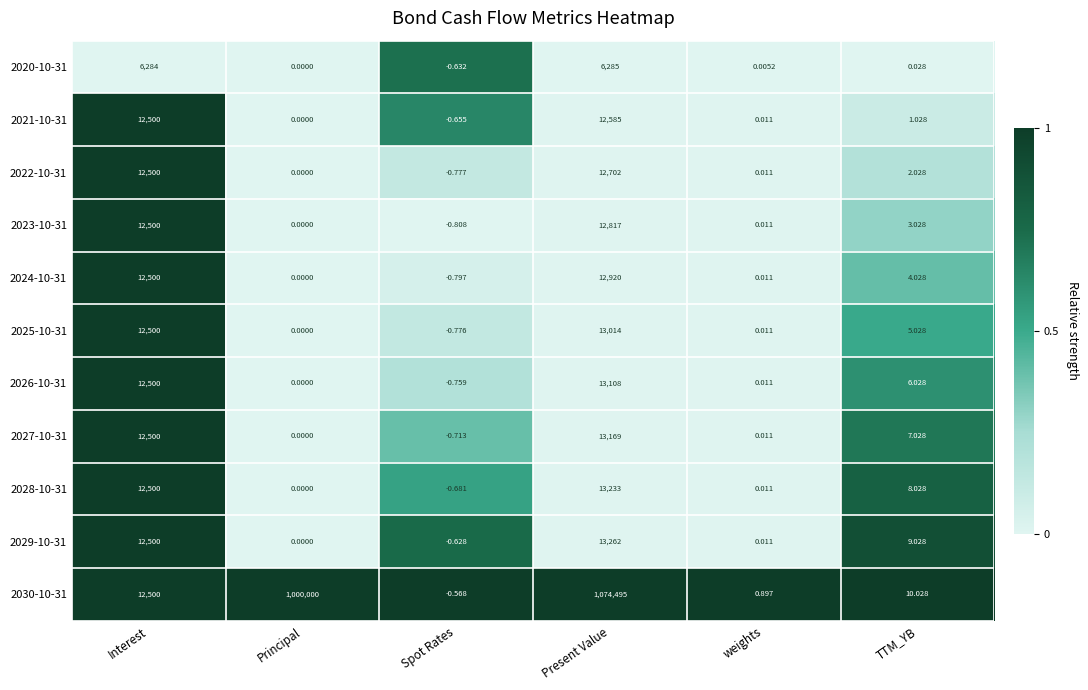

Which series has the largest range (max minus min)?

2030-10-31